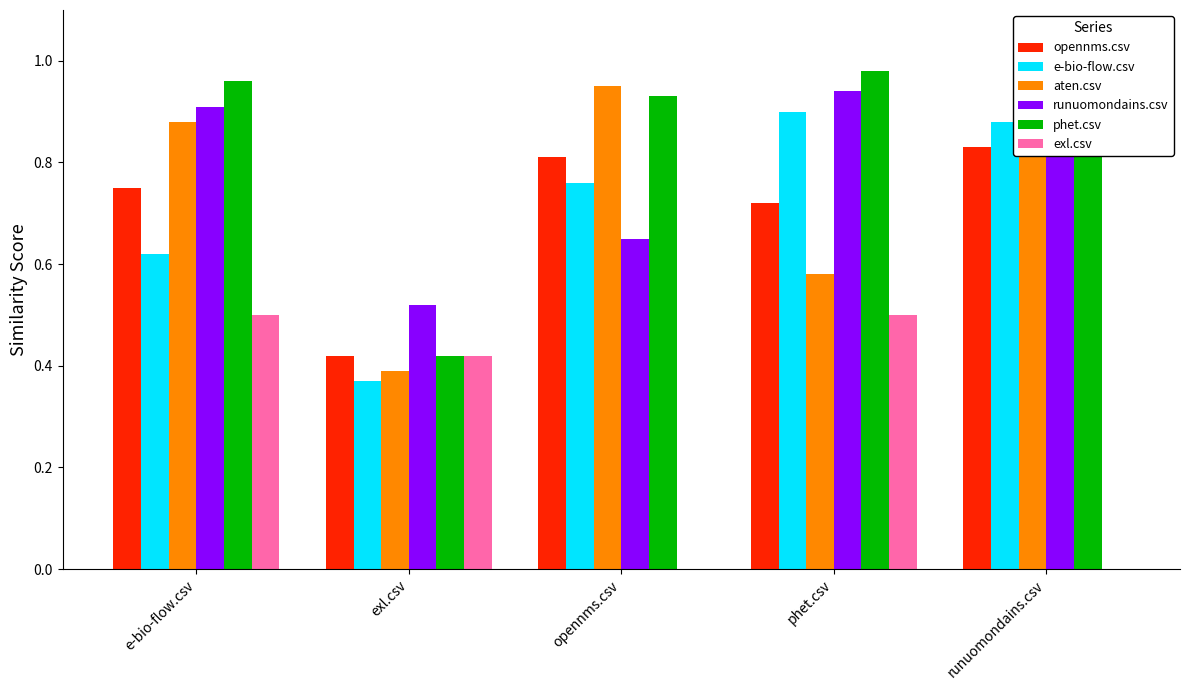

Which category has the lowest value in the opennms.csv series?

exl.csv